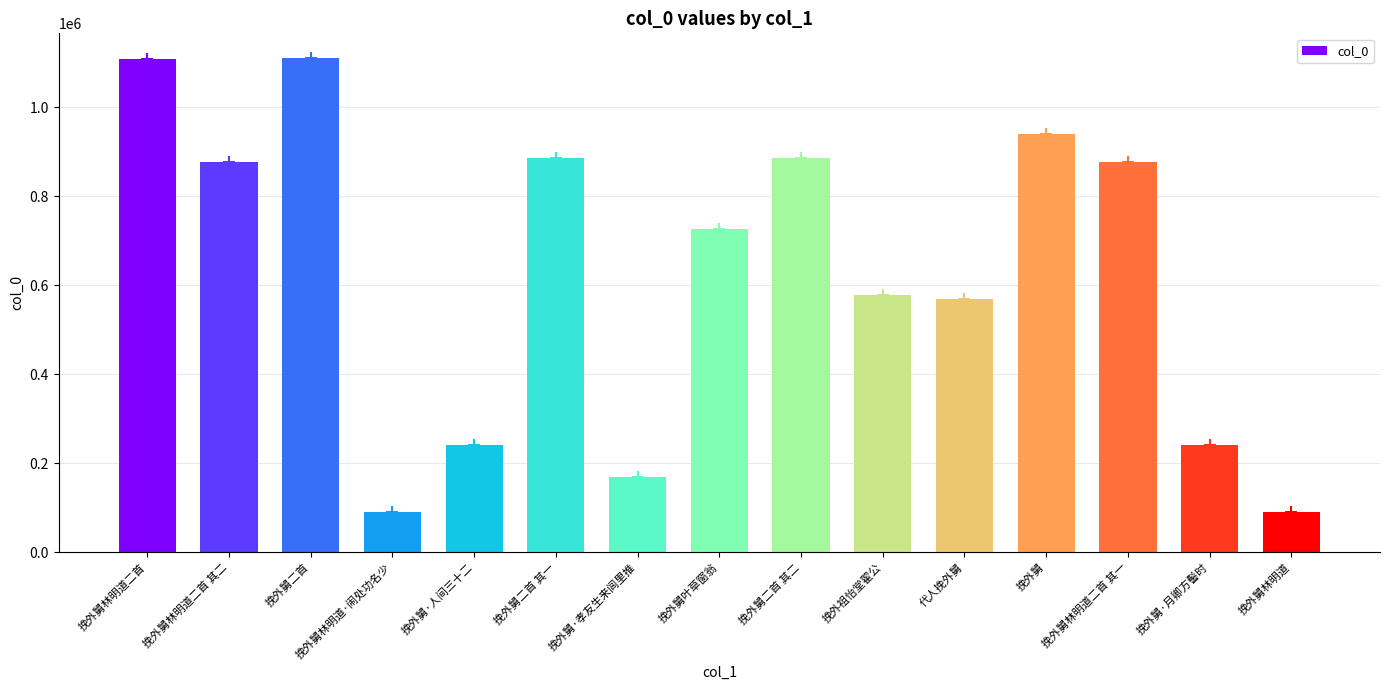

What is the label of the 11th bar from the right?

挽外舅·人间三十二